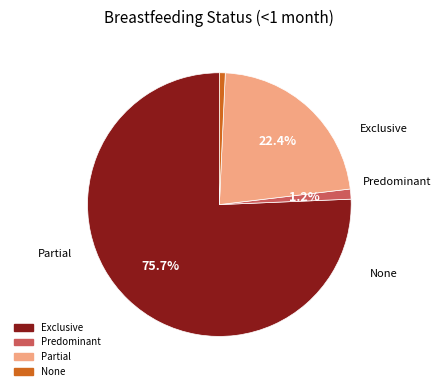

To the nearest percent, what is the average slice percentage?

25%